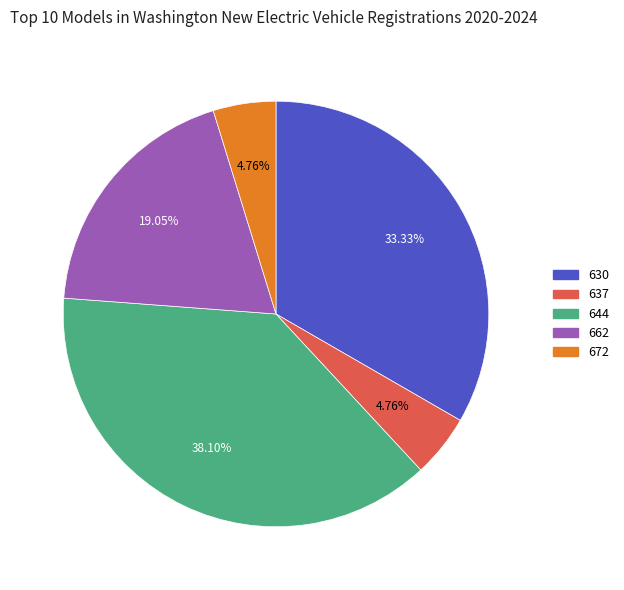

To the nearest percent, what percentage of the pie is 630?

33%